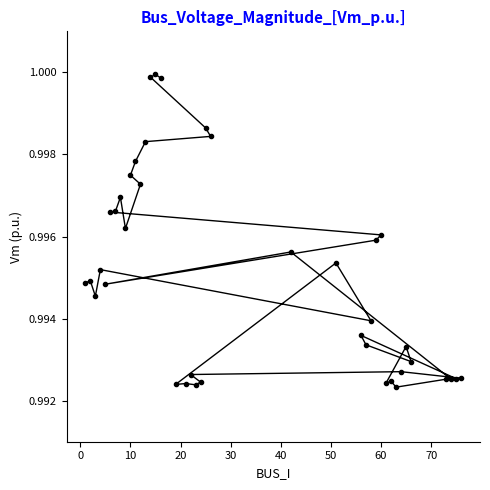

What is the sum of all values?

39.8